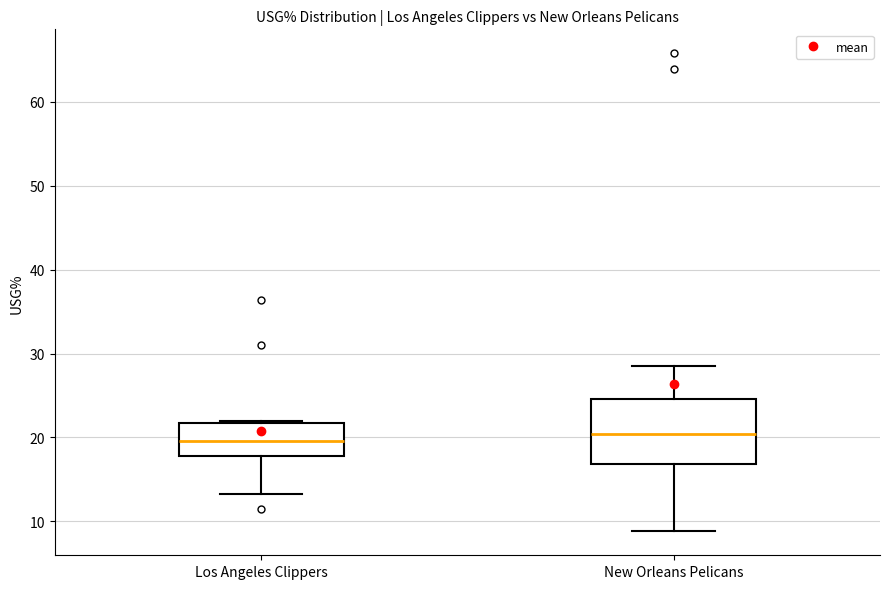

Where does the upper whisker of the box for New Orleans Pelicans end on the y-axis? The values are not printed on the chart, so give them approximately, as read against the axis.

29